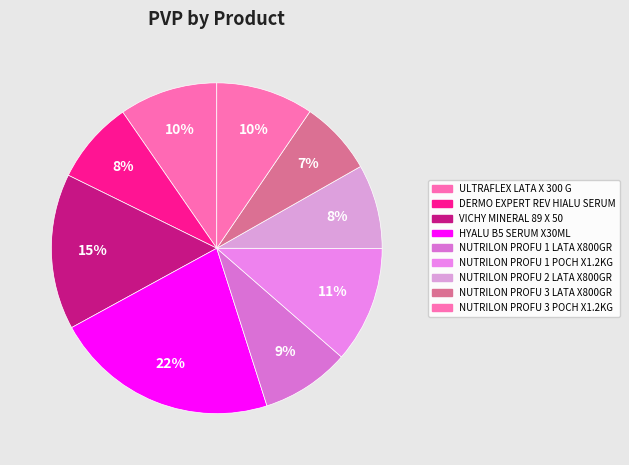

What is the smallest slice in the pie chart?

NUTRILON PROFU 3 LATA X800GR